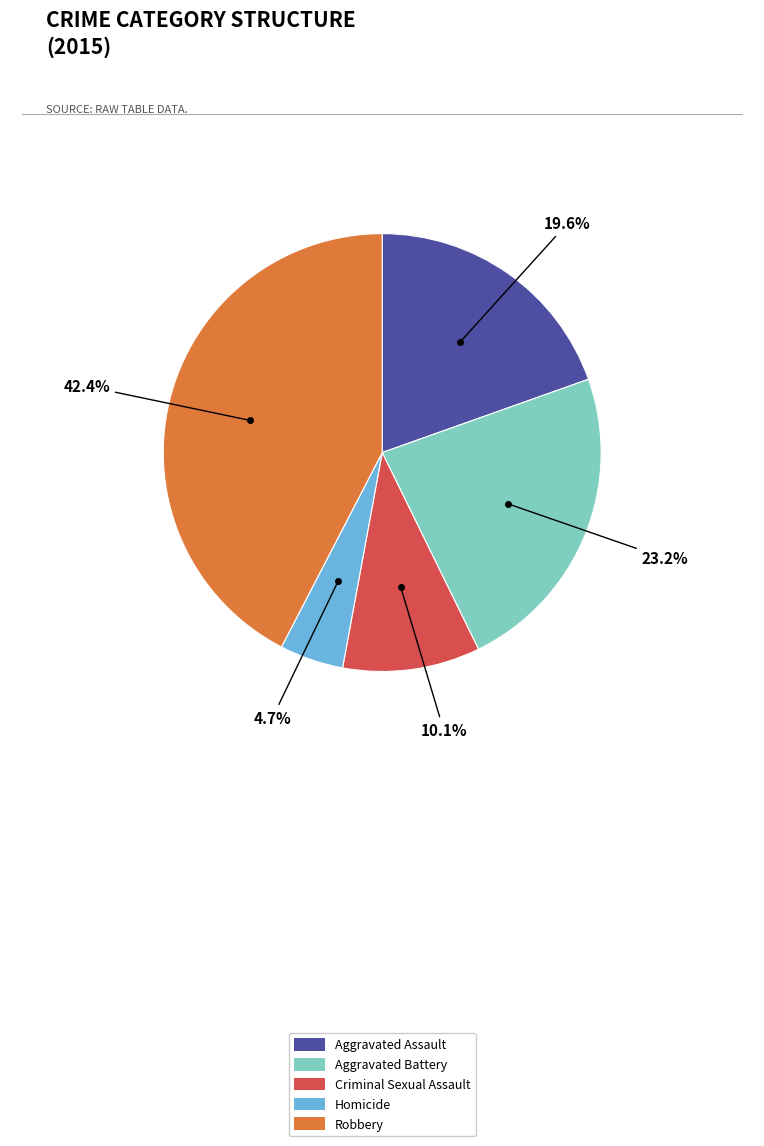

How much of the chart is everything except Criminal Sexual Assault?

89.9%